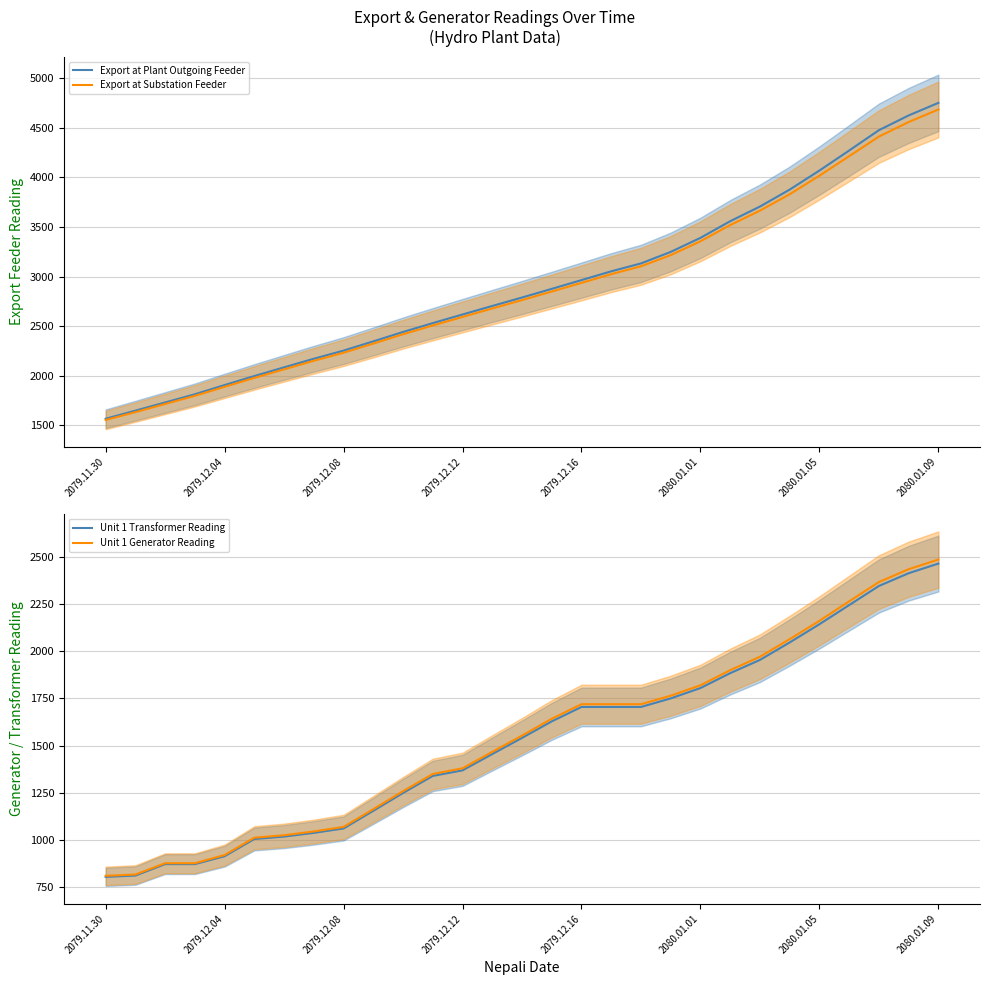

Which label corresponds to the smallest value in the chart?

2079.11.30